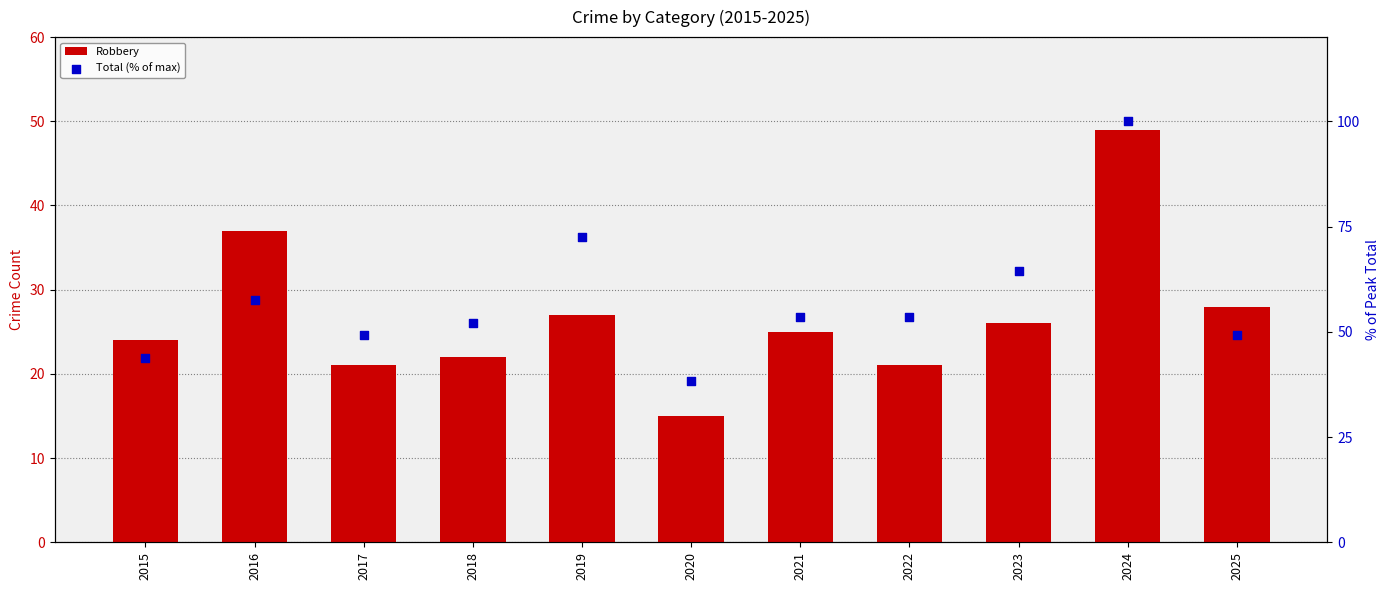

What are all the series names shown in the legend?

Robbery, Total (% of max)